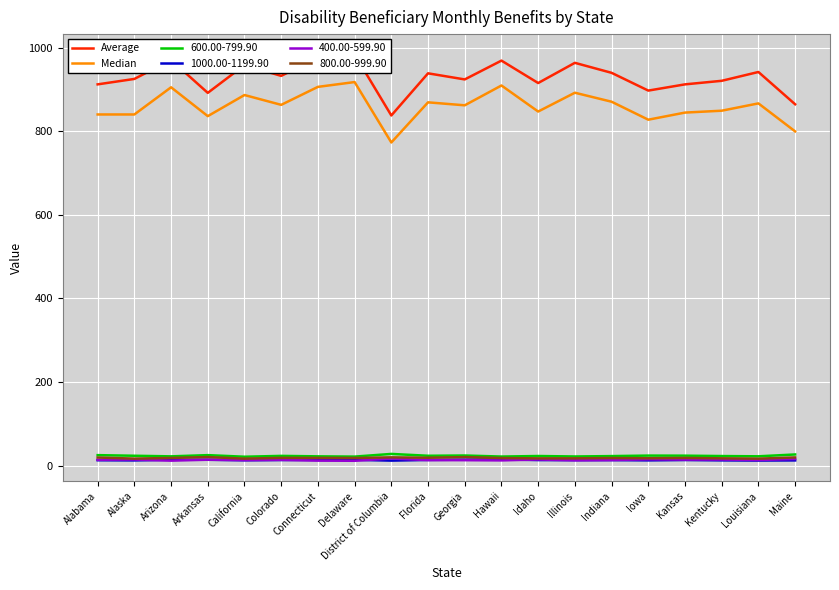

What is the smallest value displayed?

773.0